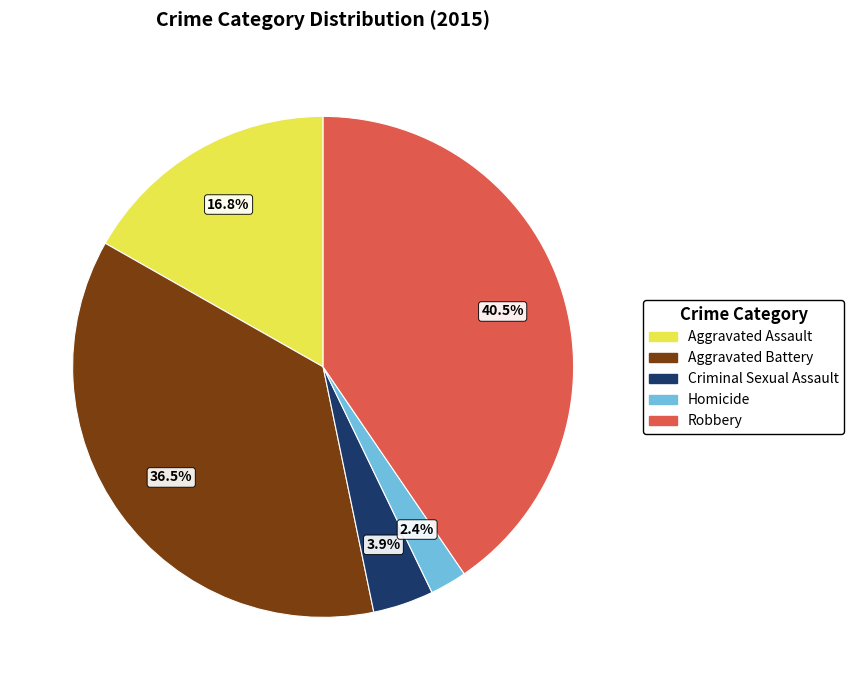

Rank the categories by value from lowest to highest.

Homicide, Criminal Sexual Assault, Aggravated Assault, Aggravated Battery, Robbery